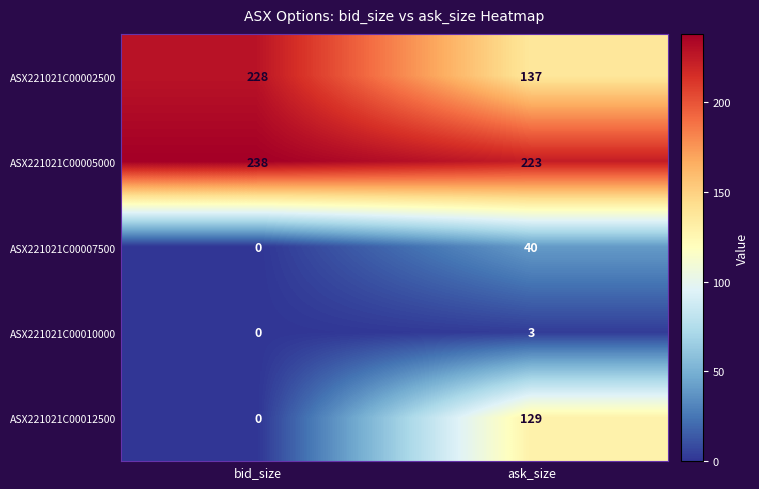

The value of ASX221021C00007500 at ask_size is 40. True or false?

True